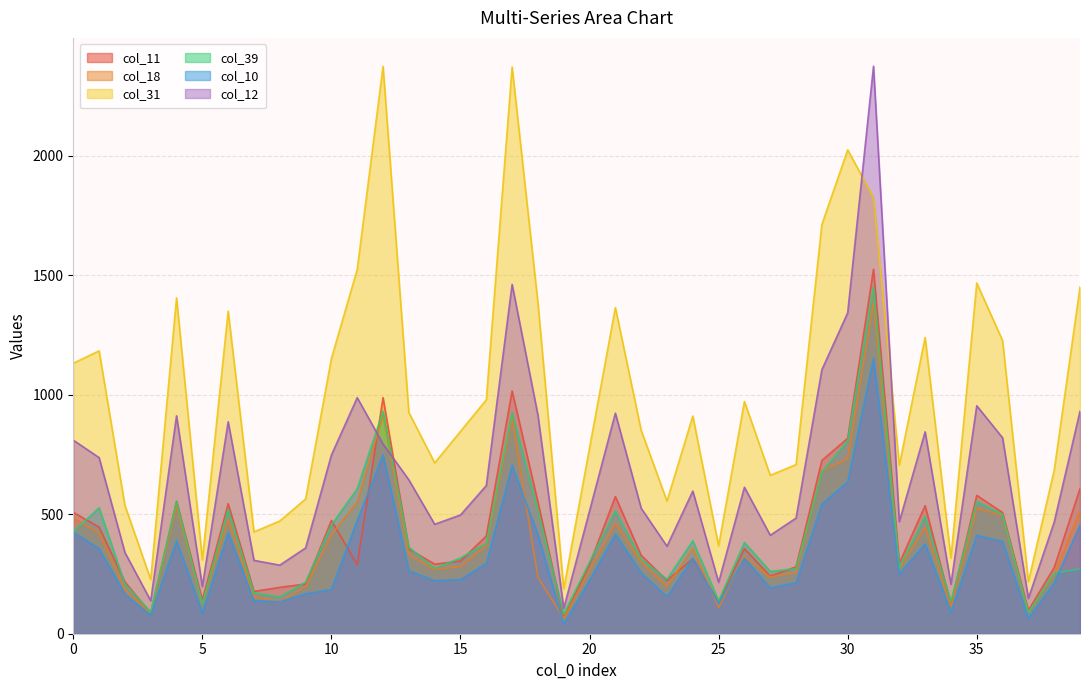

Which category has the highest value in the col_11 series?

31